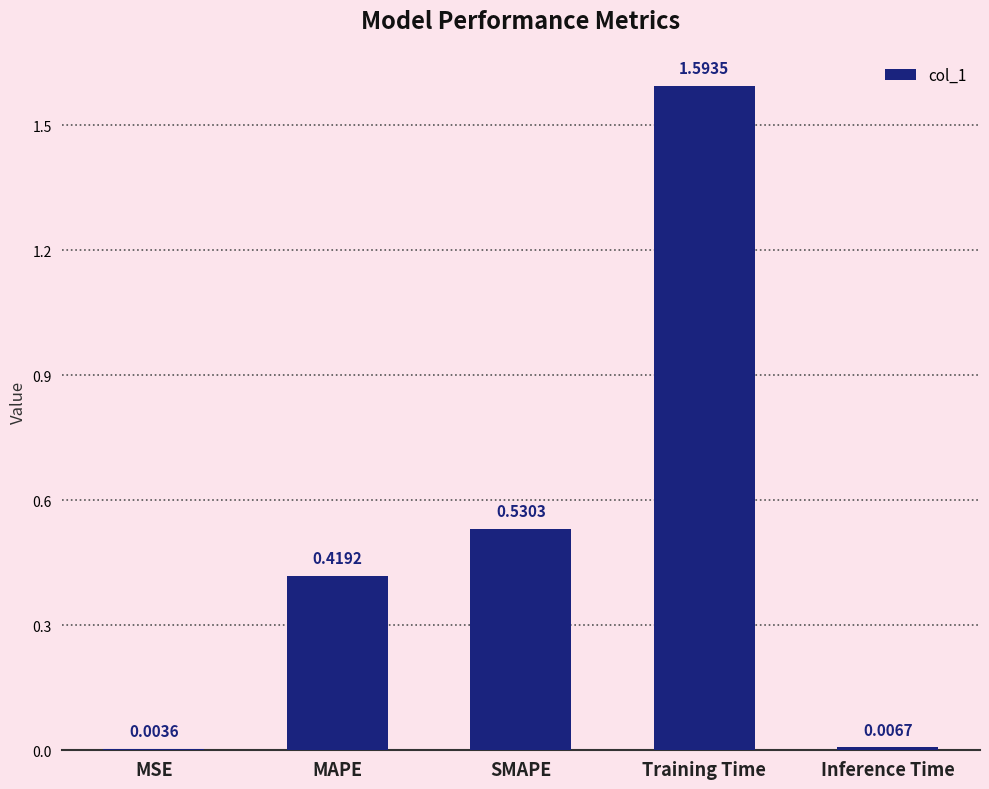

Which label corresponds to the largest value in the chart?

Training Time